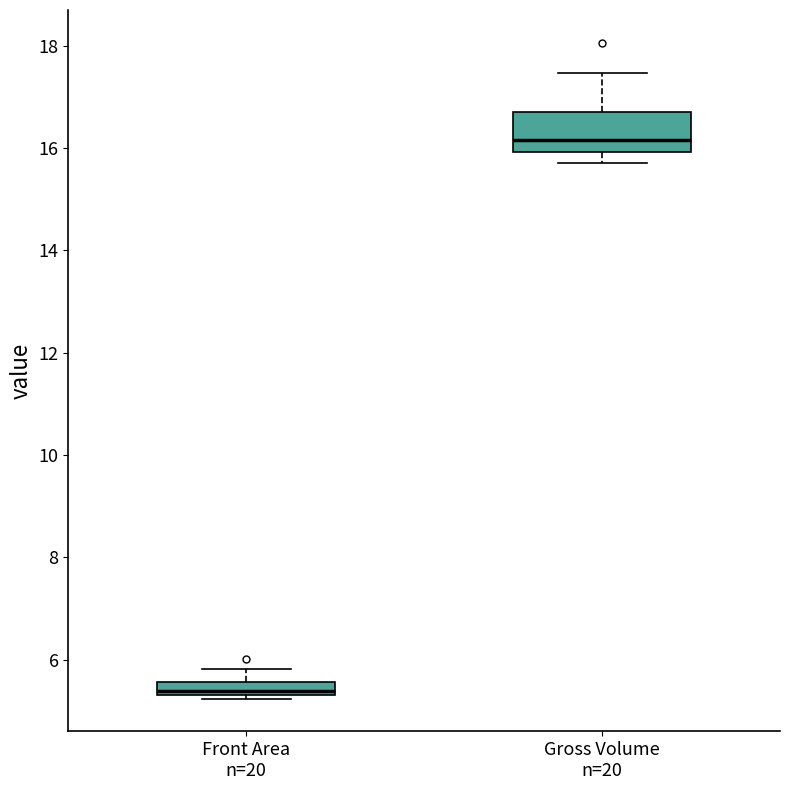

Which box's median line is the highest?

Gross Volume n=20